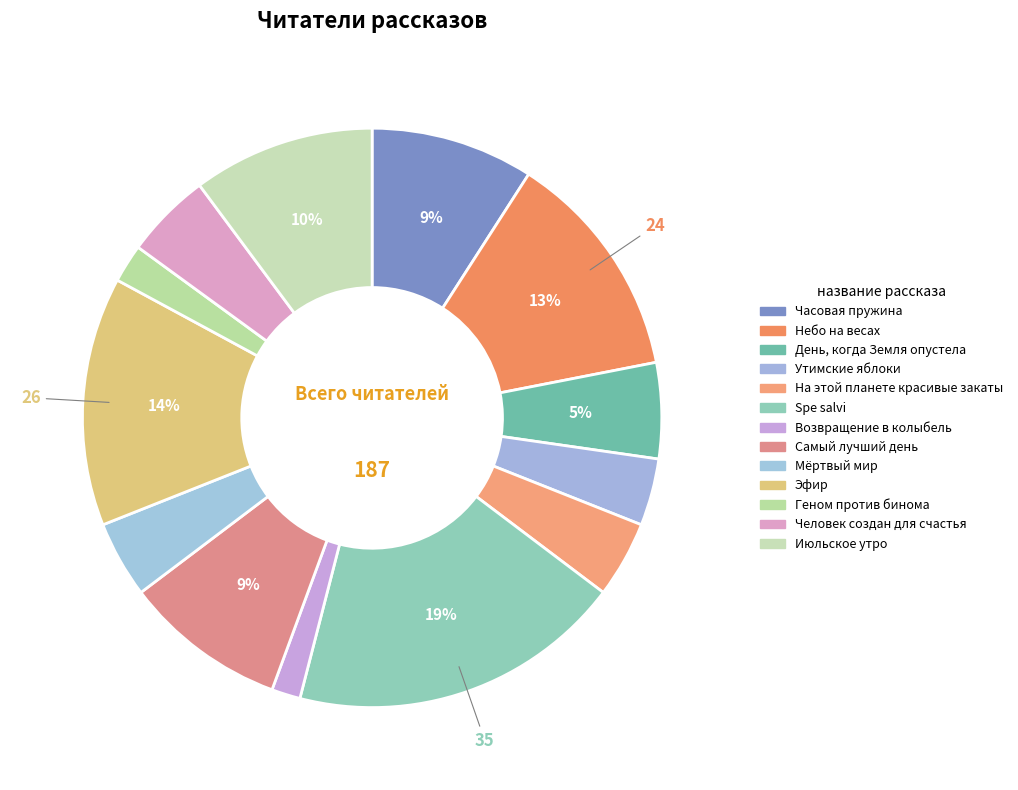

Which category has the smallest portion of the pie?

Возвращение в колыбель